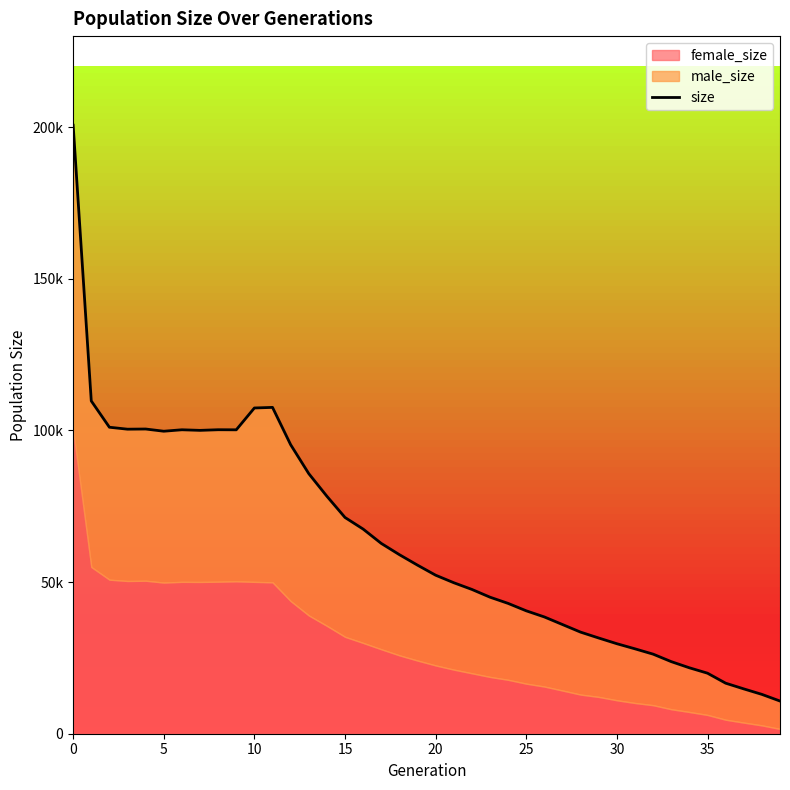

True or false: there are more than 2 points higher than both neighbors.

True